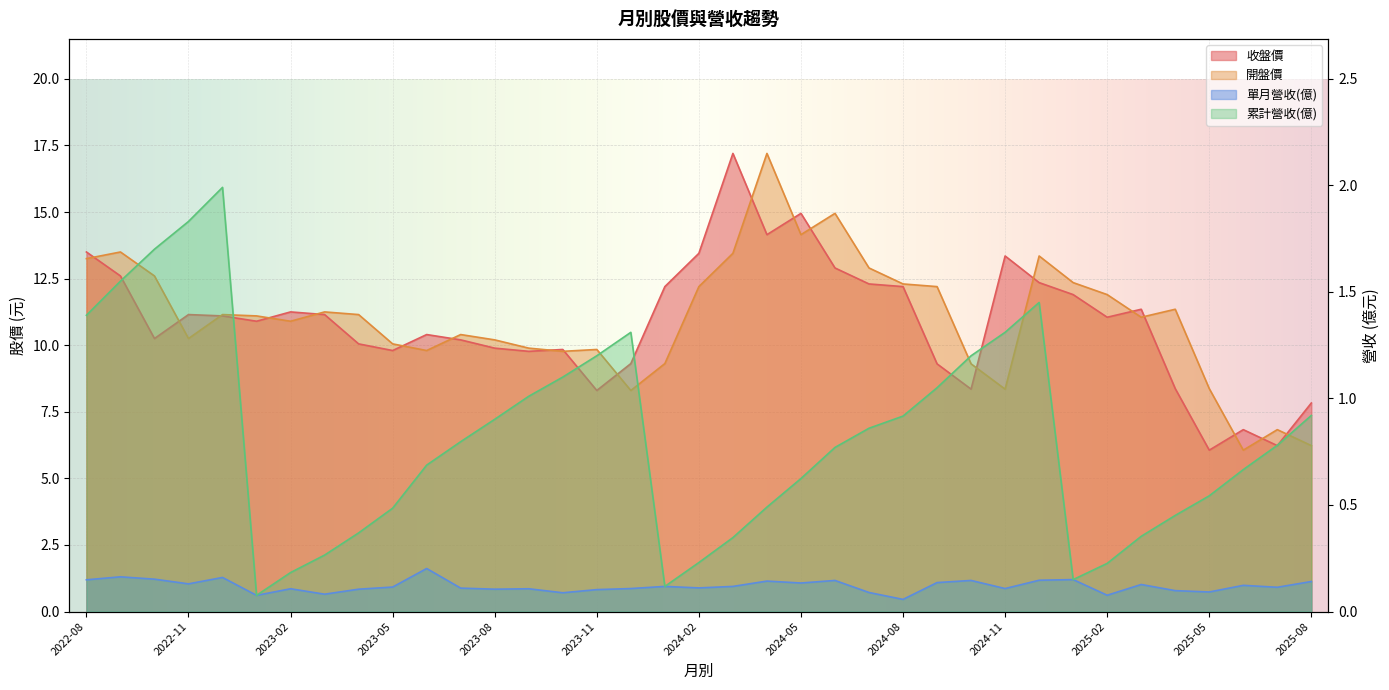

At which category is the sum across all series the highest?

2024-04